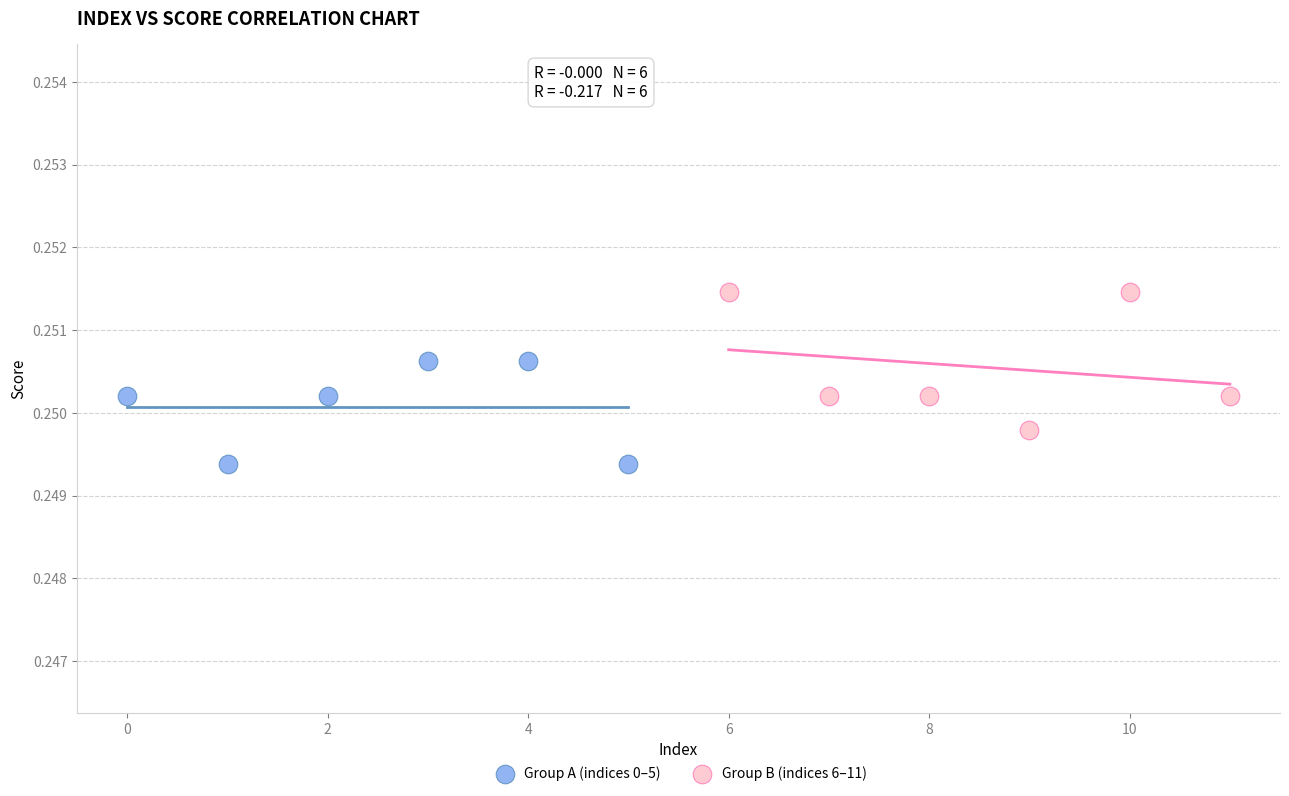

What are all the series names shown in the legend?

Group A (indices 0–5), Group B (indices 6–11)